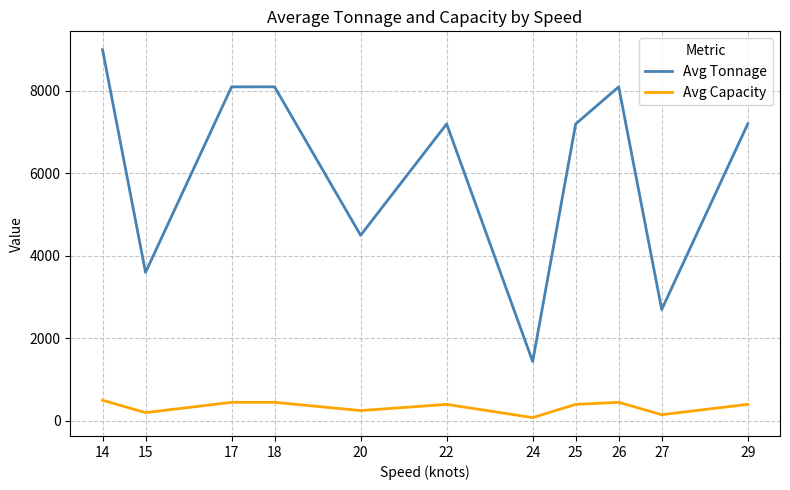

True or false: Avg Capacity and Avg Tonnage cross at least once.

False